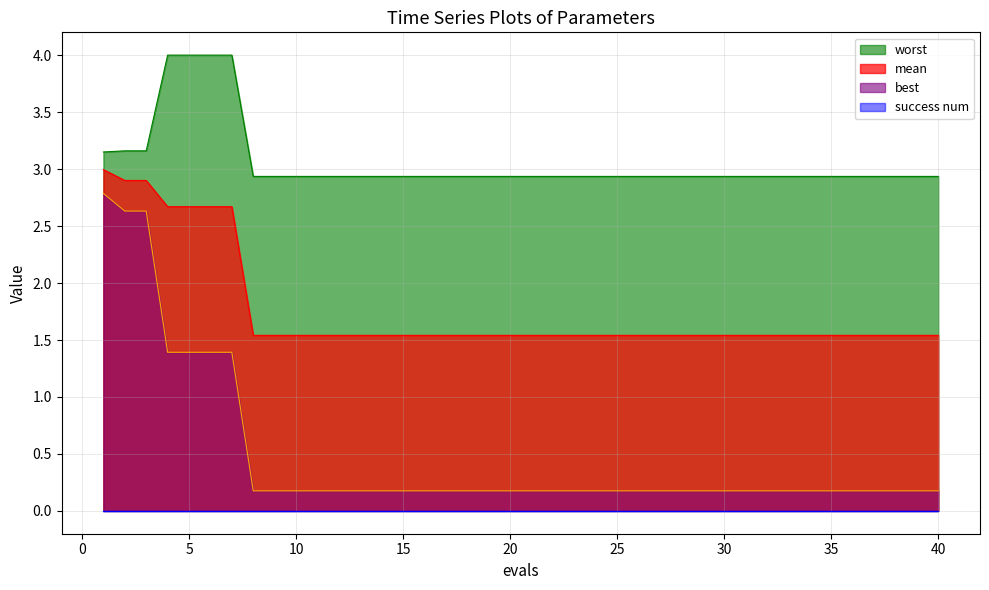

What is the difference between the maximum and minimum values in the worst series?

1.1